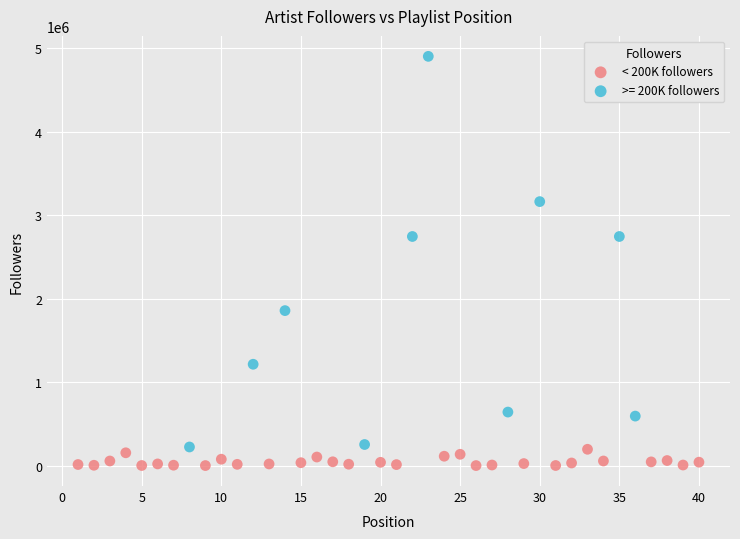

Which series has the largest Y range (max minus min)?

>= 200K followers